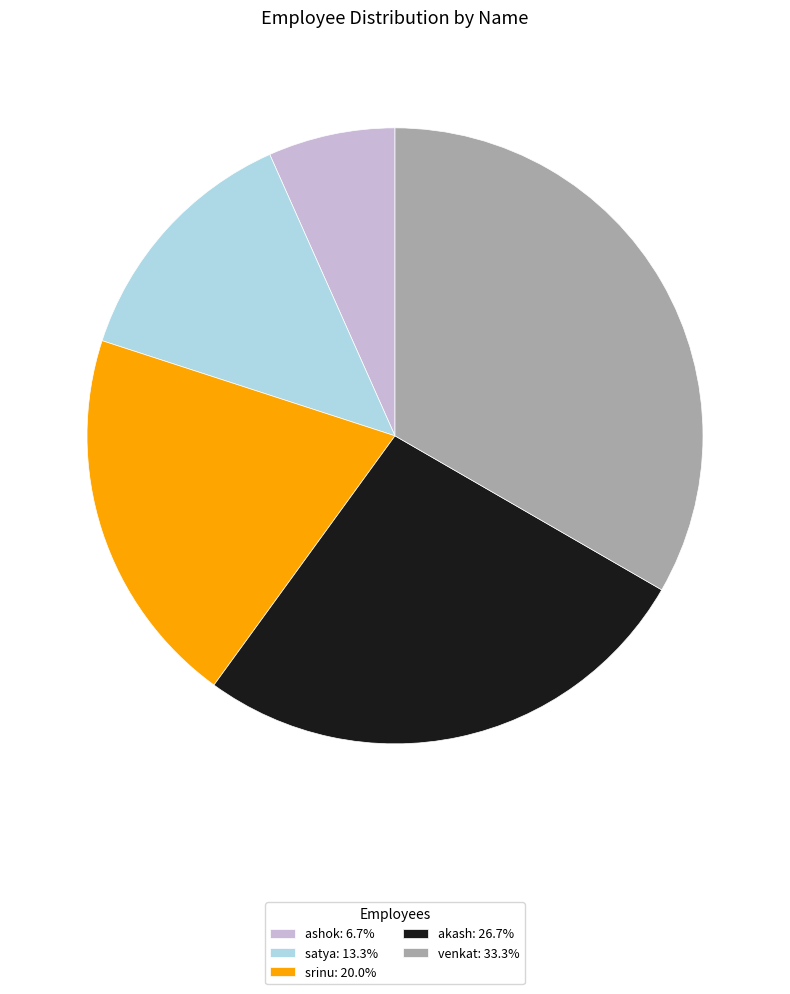

Combined, do srinu: 20.0% and ashok: 6.7% account for over 50%?

No